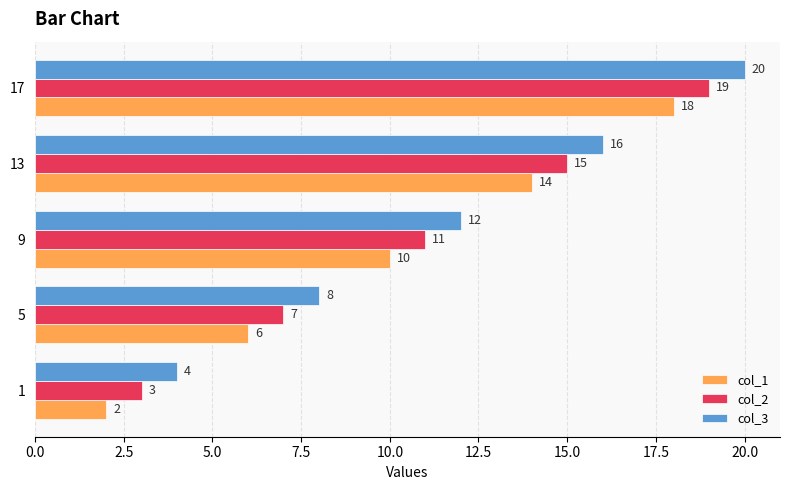

At which label is col_1 closest to 10?

9